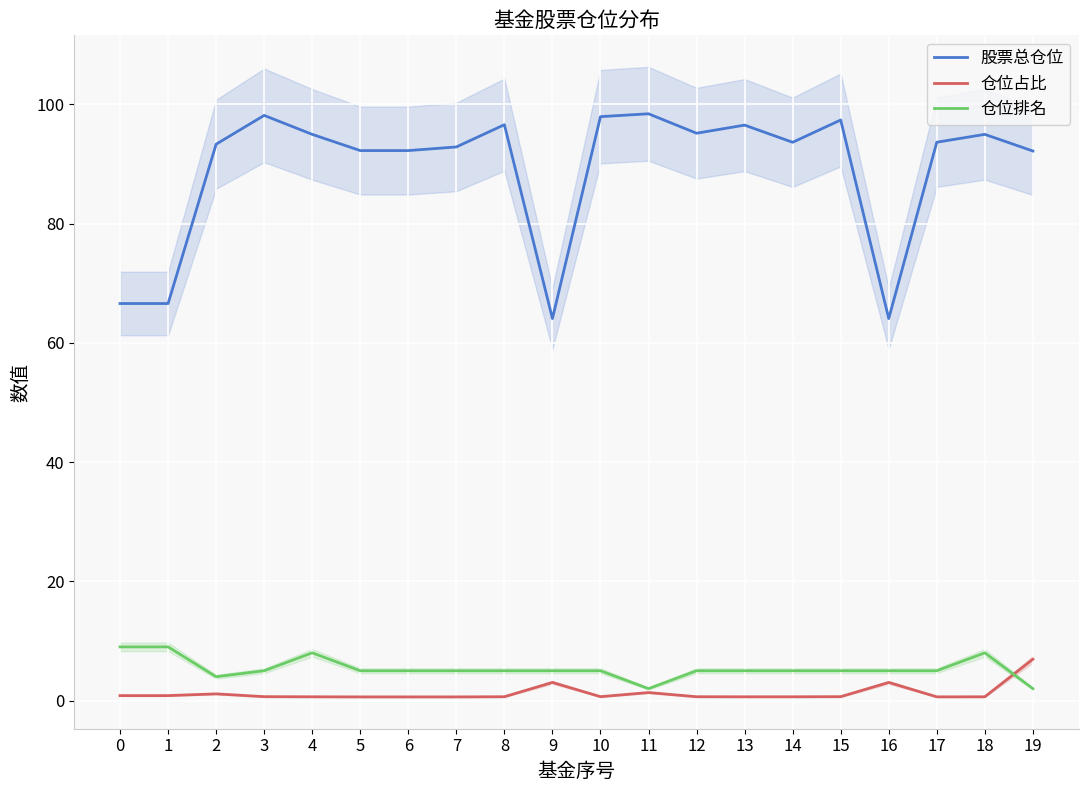

What is the value of the 仓位占比 point at the 7th from the left?

0.6